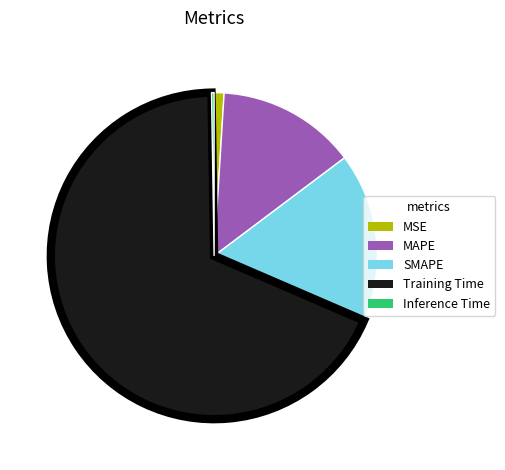

Between Training Time and MAPE, which is larger?

Training Time